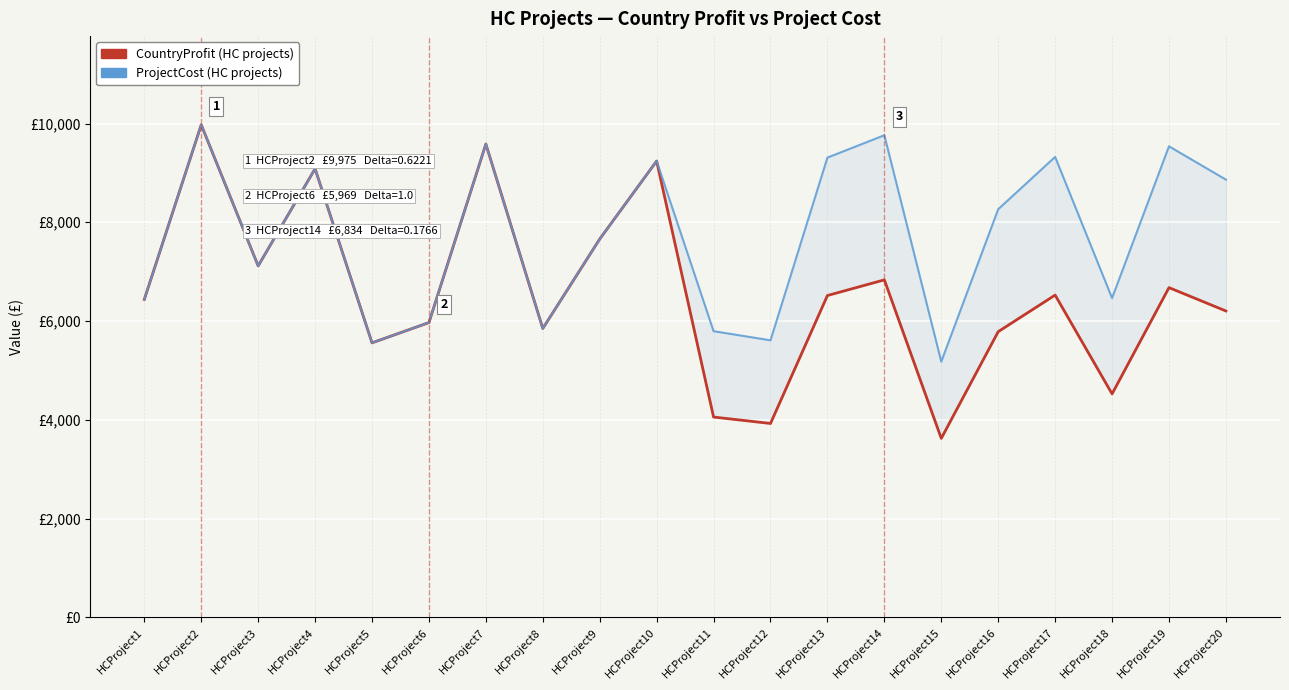

What is the value of the ProjectCost point at the 2nd from the left?

9975